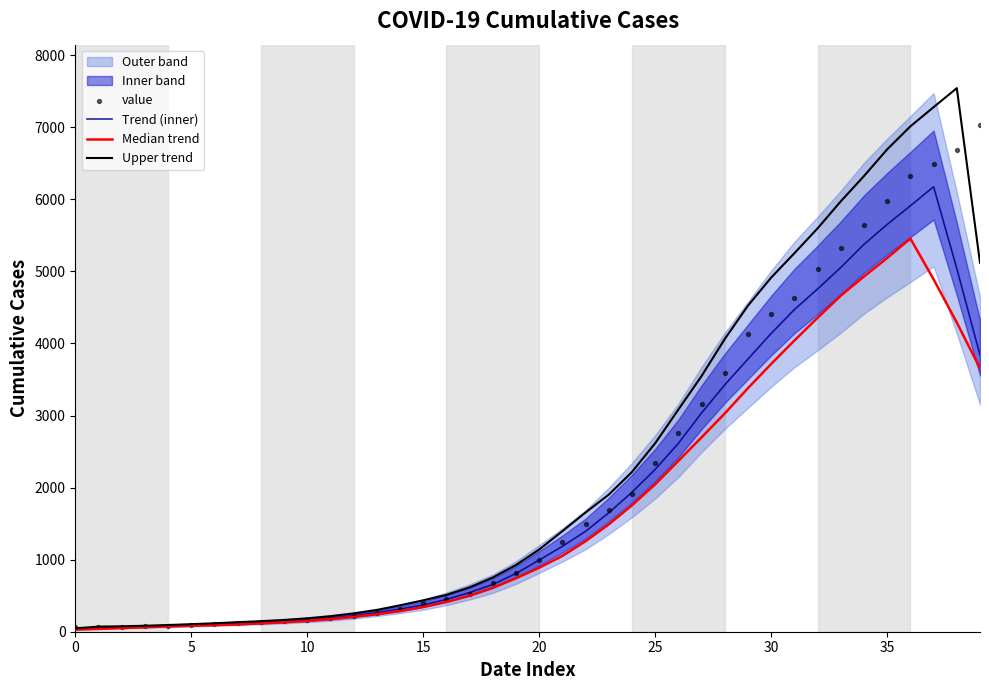

Which series contains the lowest Y value?

Median trend